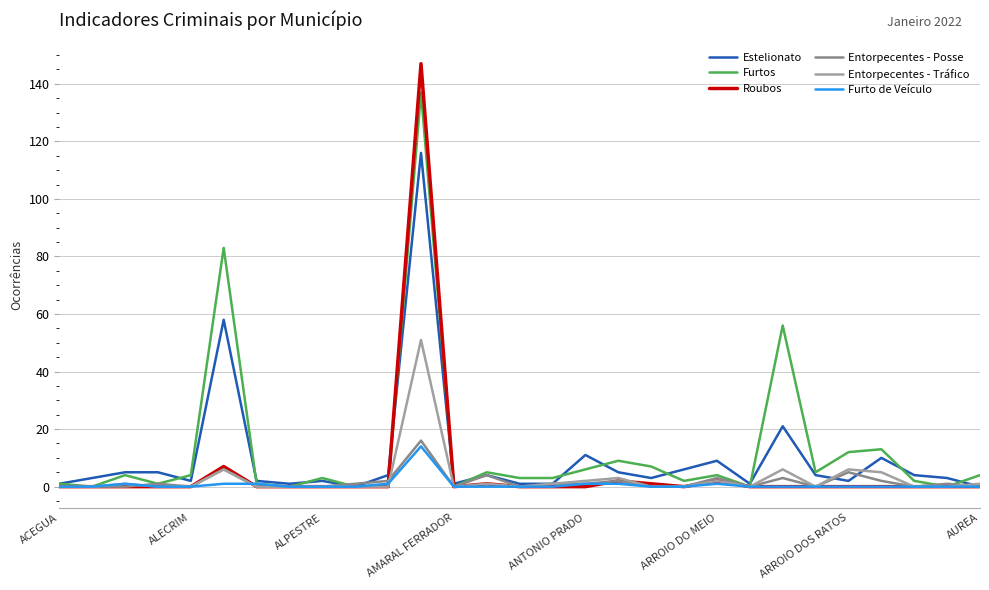

What are all the series names shown in the legend?

Estelionato, Furtos, Roubos, Entorpecentes - Posse, Entorpecentes - Tráfico, Furto de Veículo